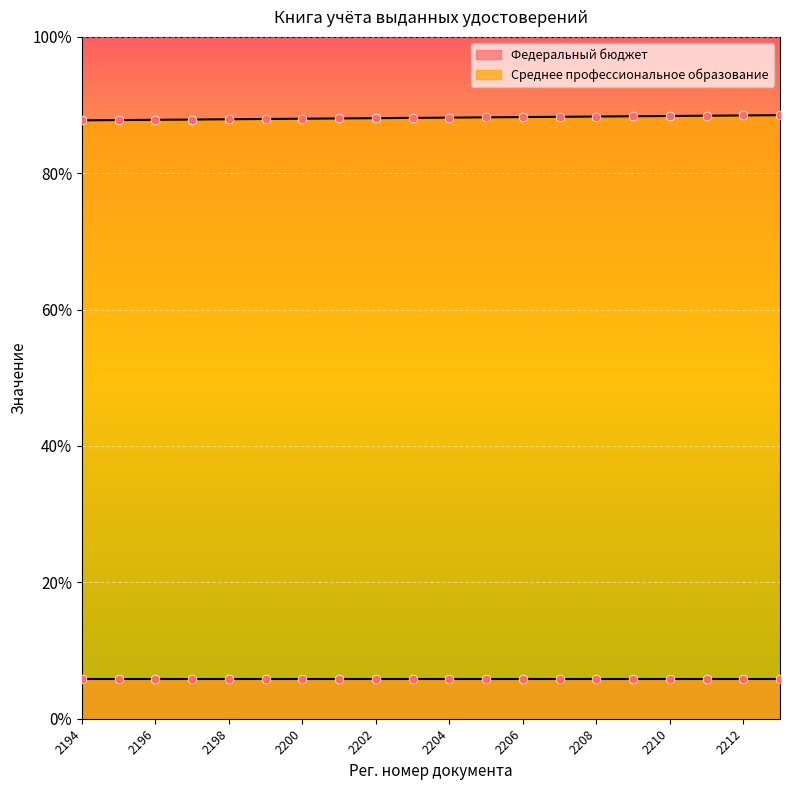

Between 2209 and 2195, which is larger?

2209